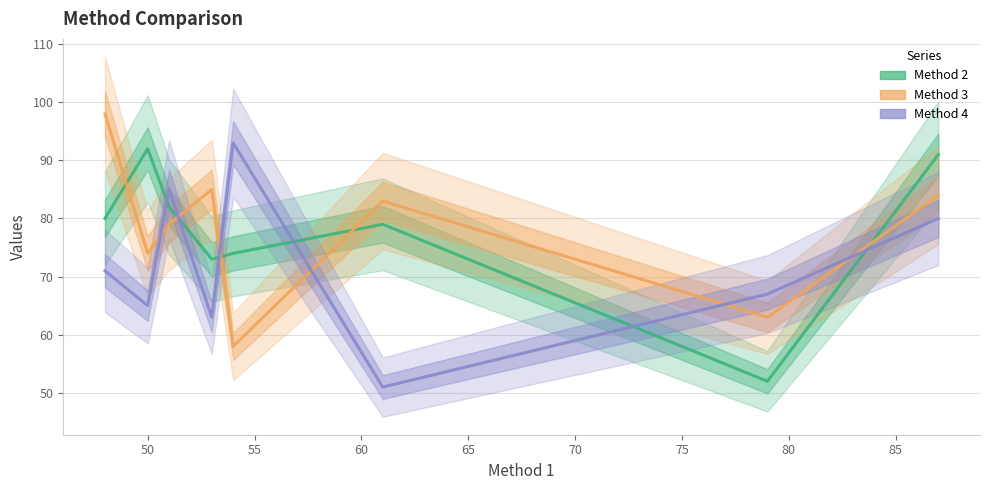

Which series has the widest spread of values?

Method 4